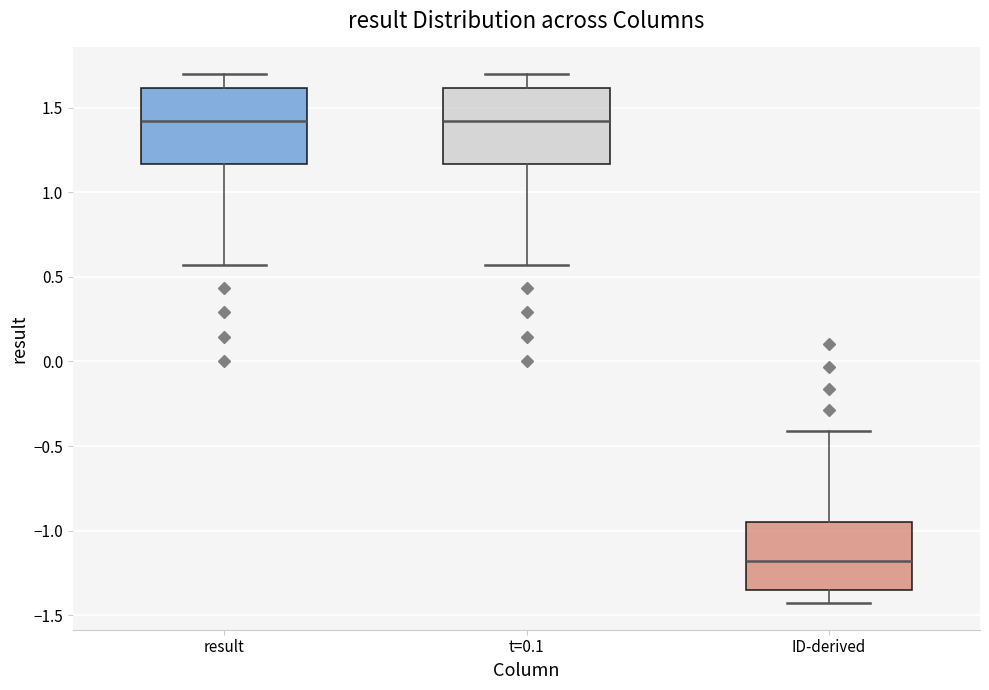

Reading left to right, transcribe this box plot: for each box, give where its median line is, the range the box spans, and where its two whiskers end, as read against the y-axis. The values are not printed on the chart, so give them approximately, as read against the axis.

result: median 1.40, box 1.15 to 1.60, whiskers 0.55 to 1.70
t=0.1: median 1.40, box 1.15 to 1.60, whiskers 0.55 to 1.70
ID-derived: median -1.20, box -1.35 to -0.95, whiskers -1.45 to -0.40